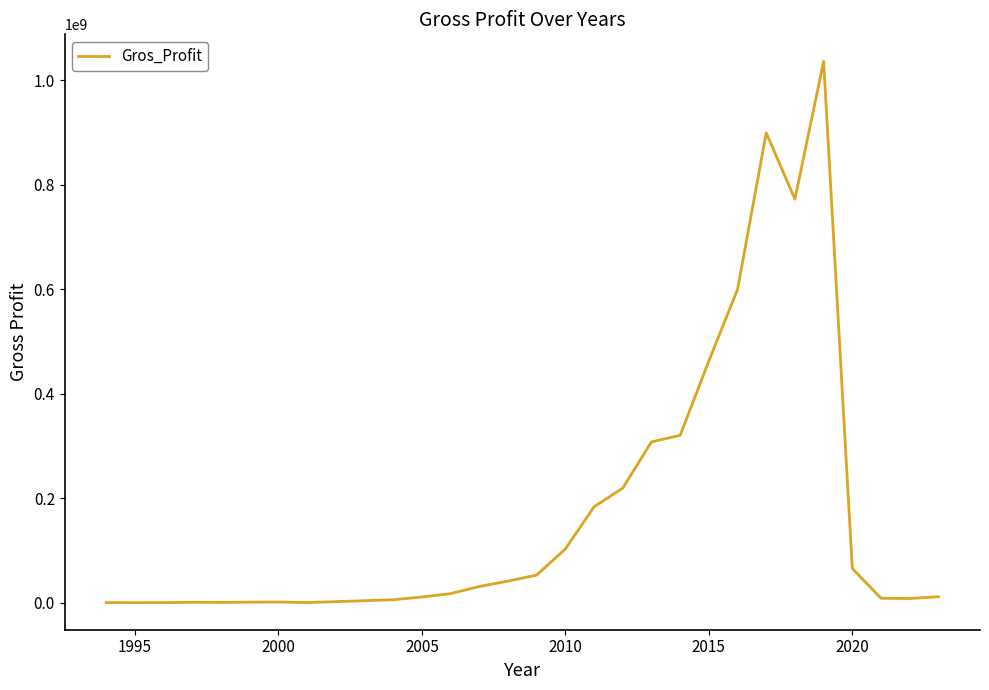

What is the maximum value shown in the chart?

1035982984